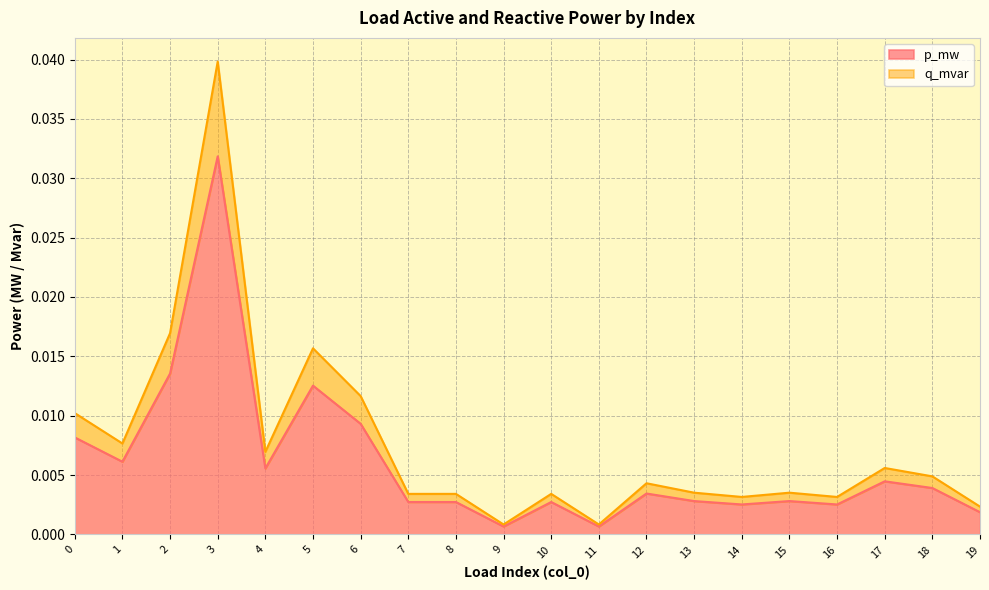

At which category is the sum across all series the highest?

3